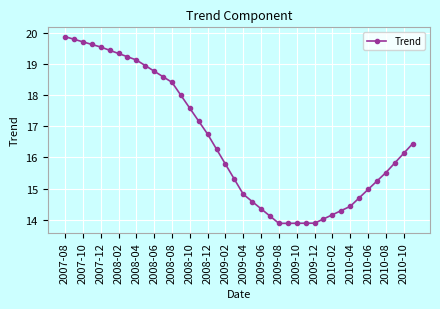

What is the difference between the maximum and minimum values?

6.0